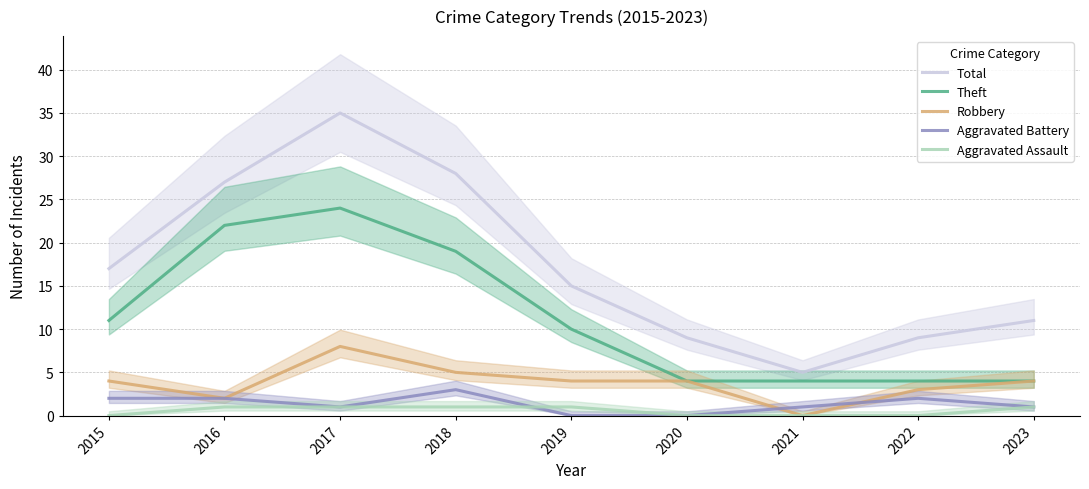

At which category is the sum across all series the highest?

2017